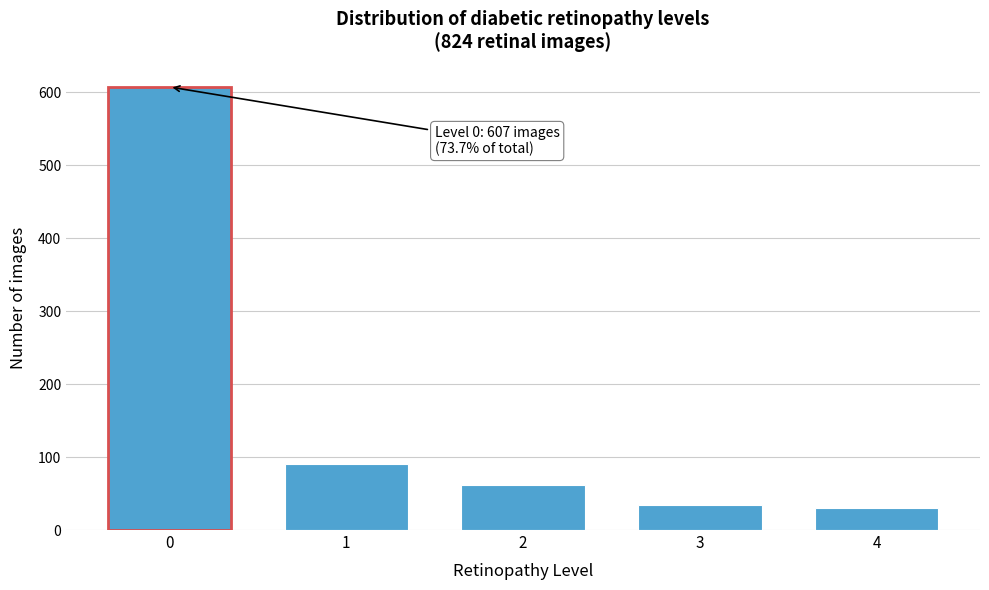

Reading left to right, transcribe all the data shown in this chart.

607	91	62	34	30